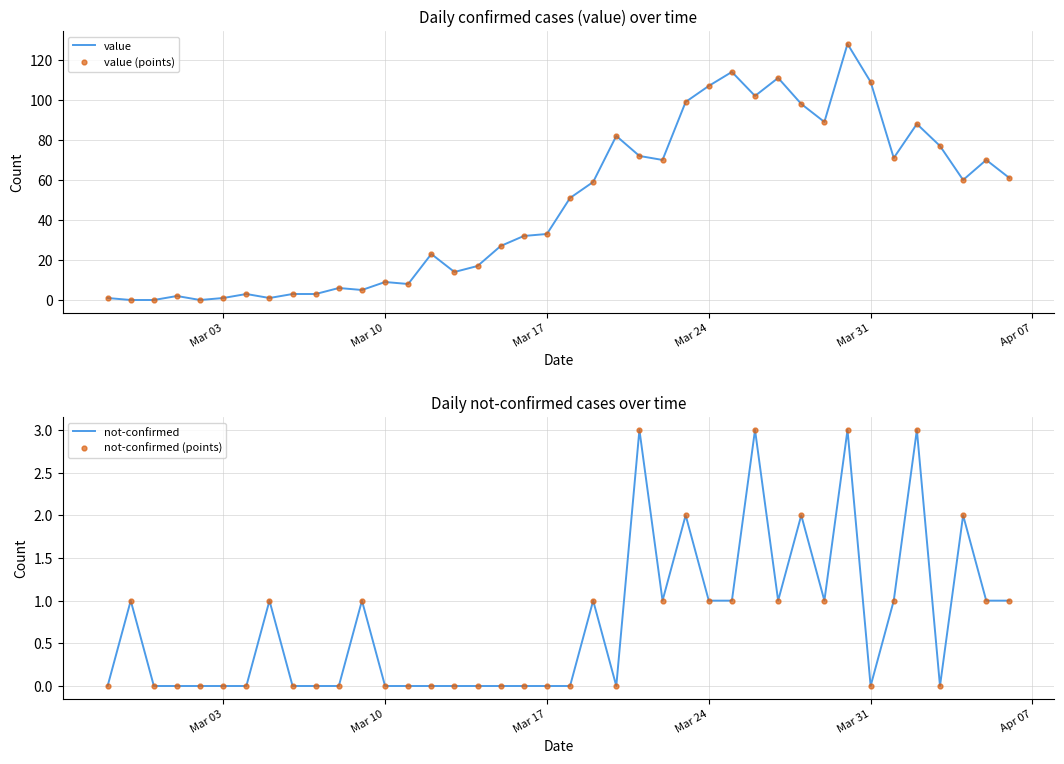

What is the average value of the value (points) series?

48